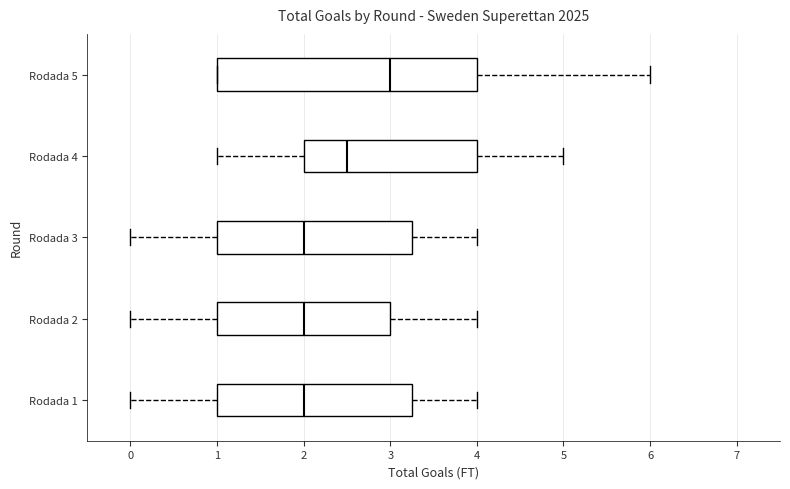

Which box is the widest, from its left edge to its right edge?

Rodada 5